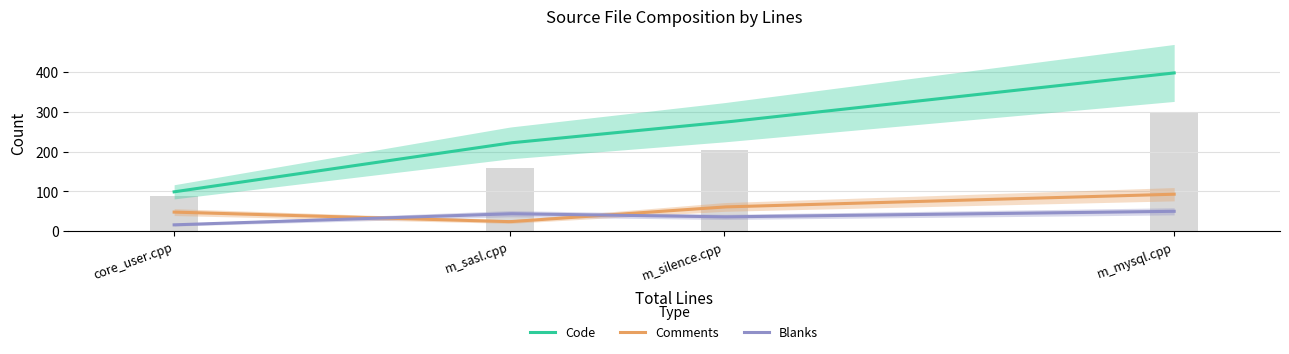

List the series in order of their peak value, highest first.

Code, Comments, Blanks